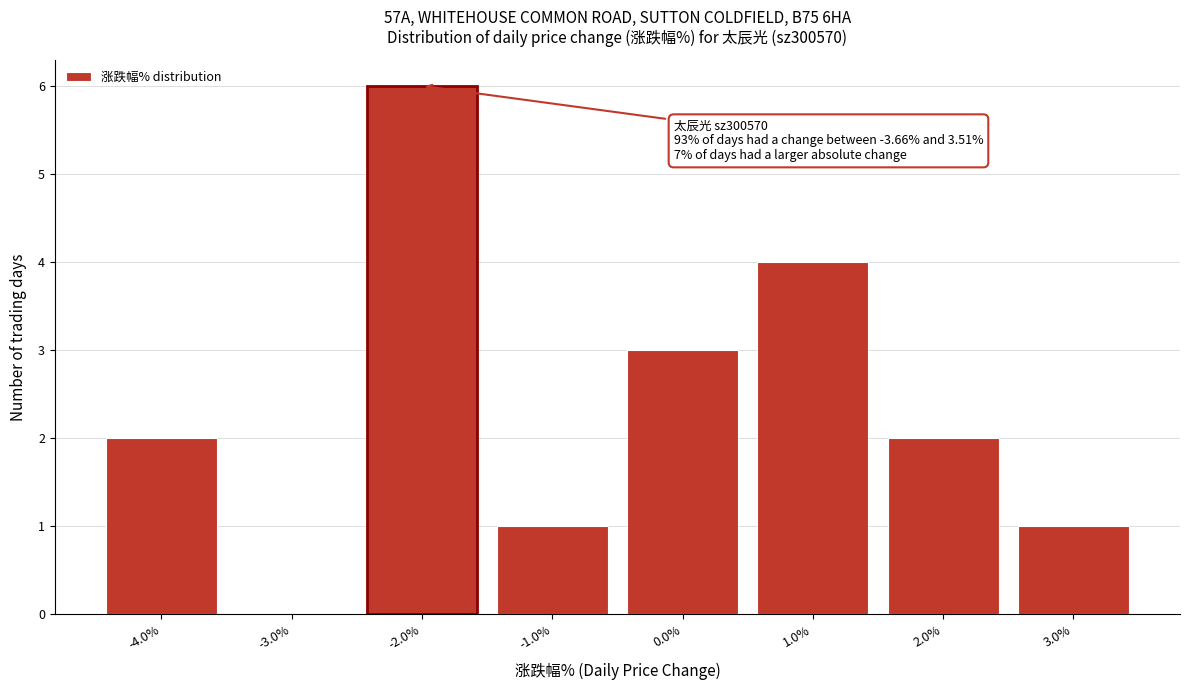

Which range on the x-axis has the tallest bar?

-2.5 to -1.5